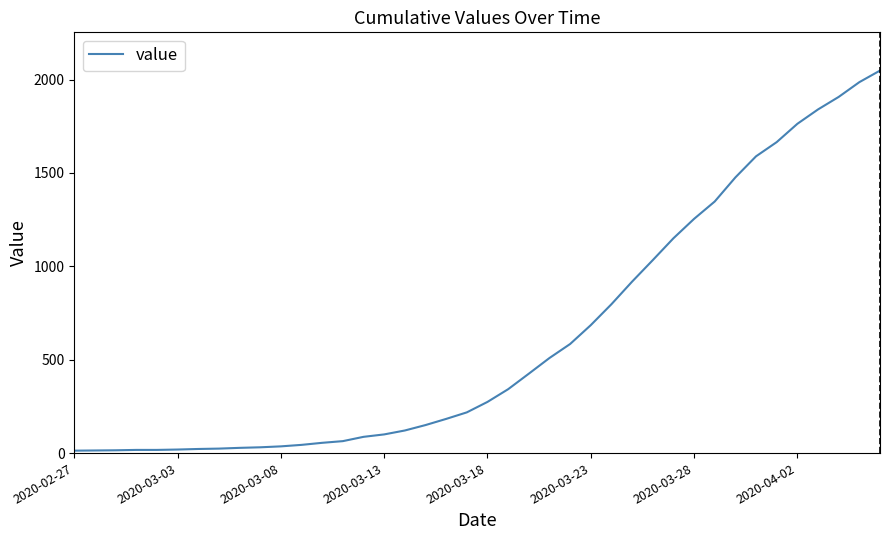

What is the difference between the maximum and minimum values?

2035